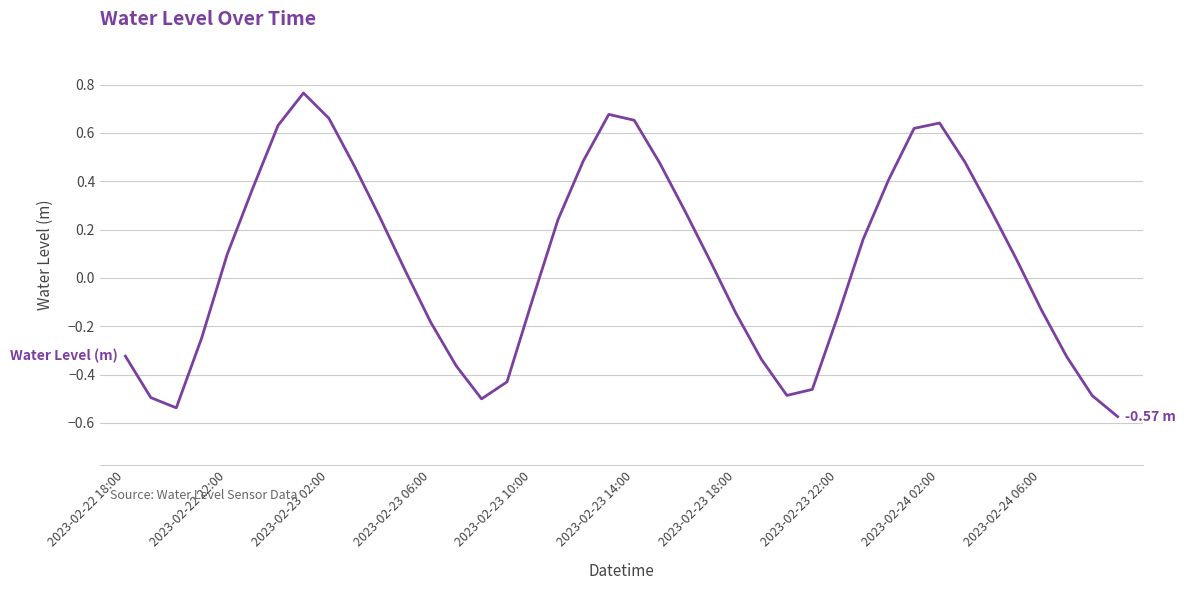

How many values are below 0?

18